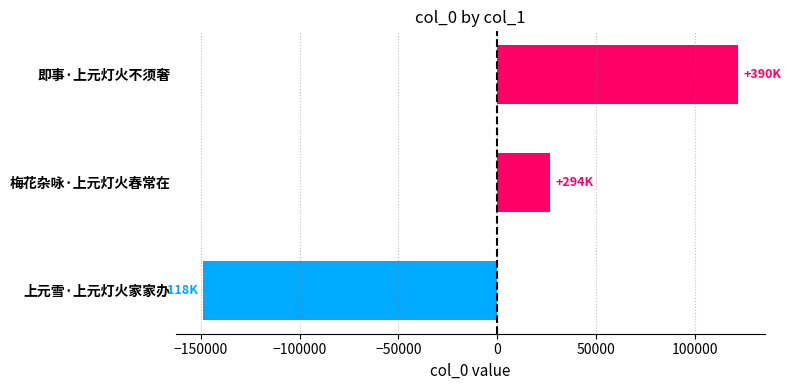

At which label is the value closest to -13501?

梅花杂咏·上元灯火春常在